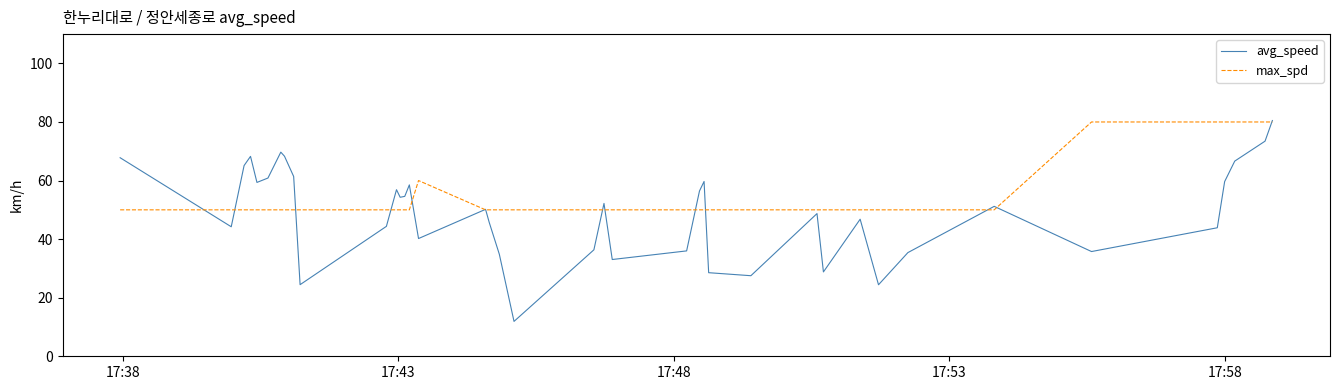

What are all the series names shown in the legend?

avg_speed, max_spd